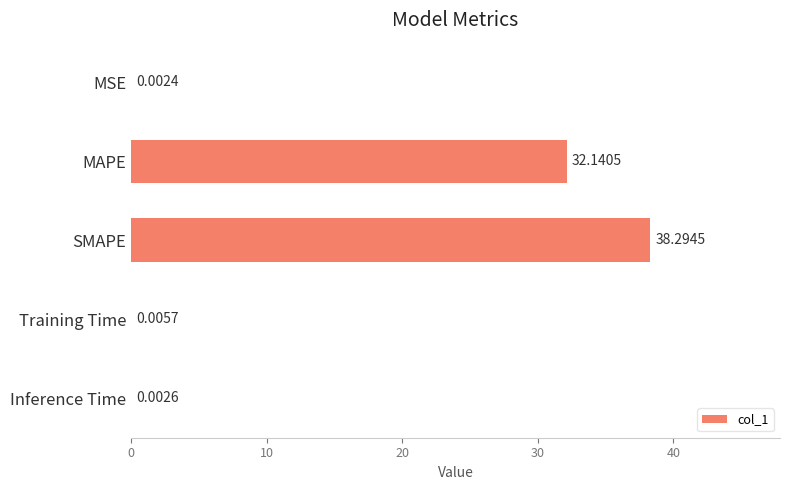

What is the maximum value shown in the chart?

38.3